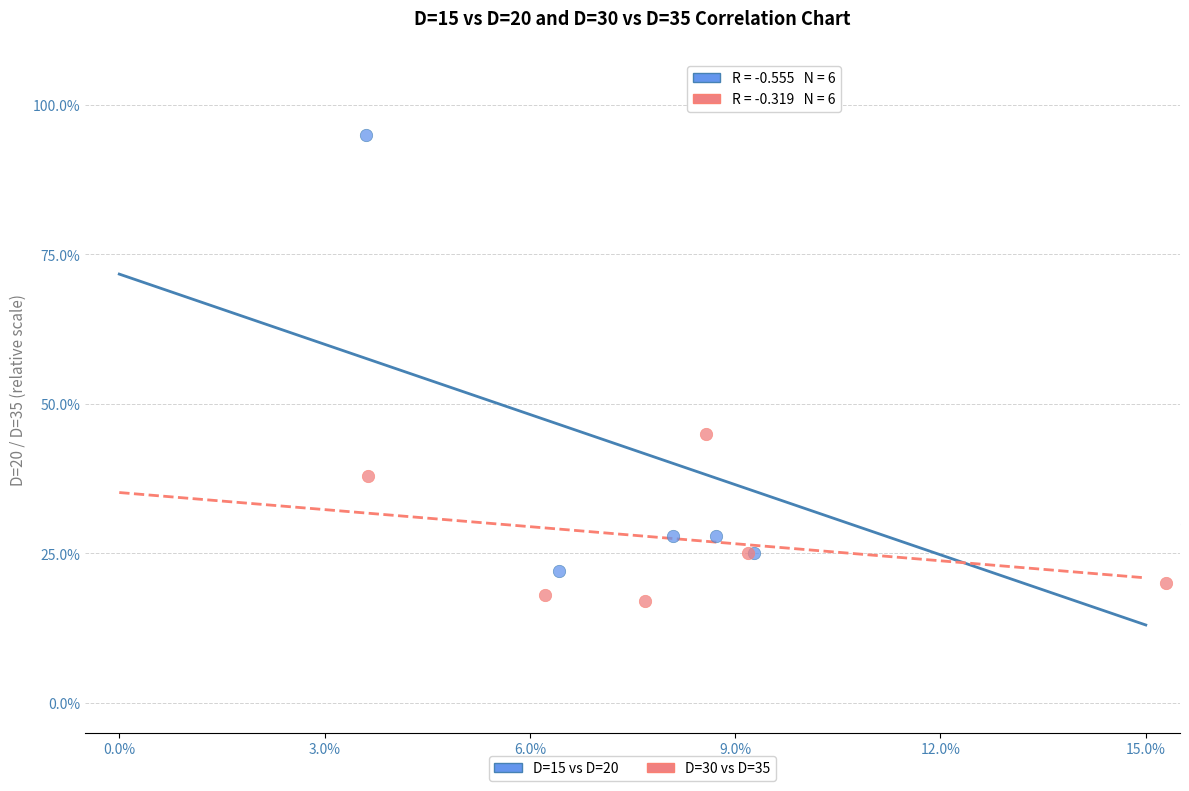

Which series has the widest spread of Y values?

D=15 vs D=20